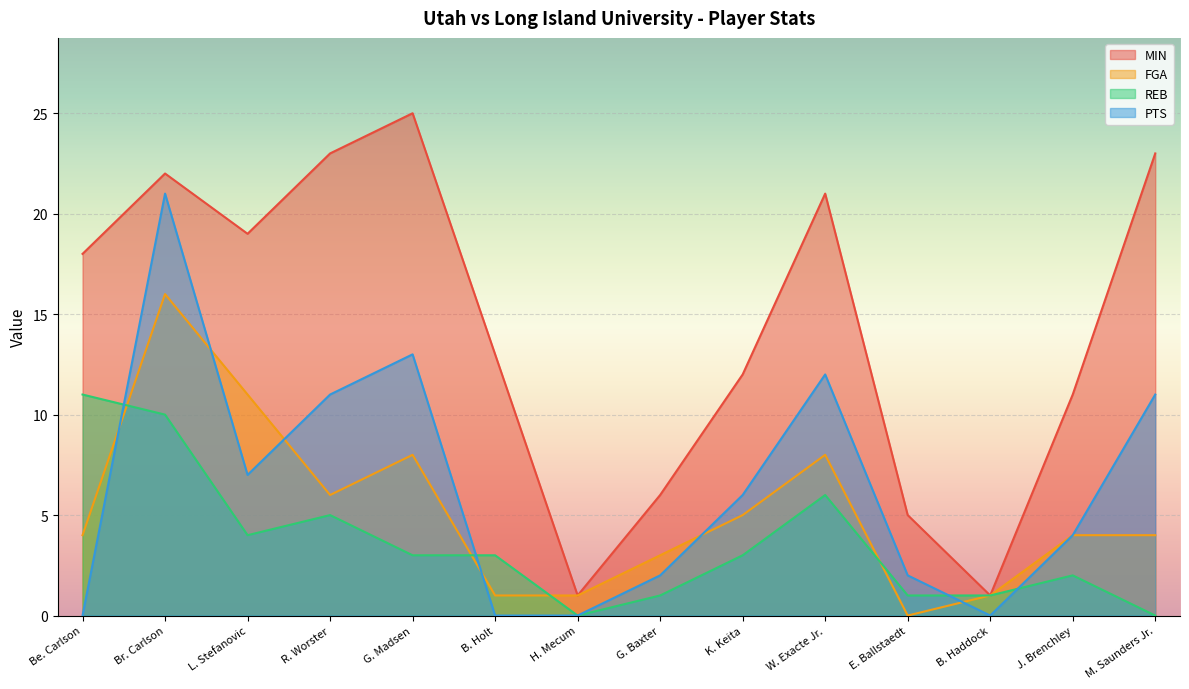

At which category does FGA reach its first local valley?

R. Worster